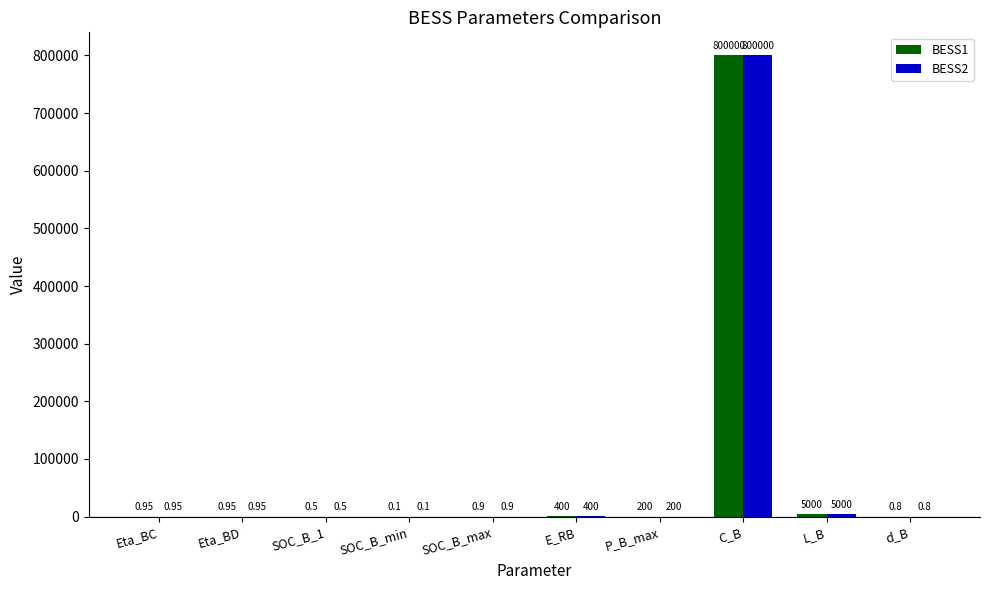

How many groups of bars are there?

10